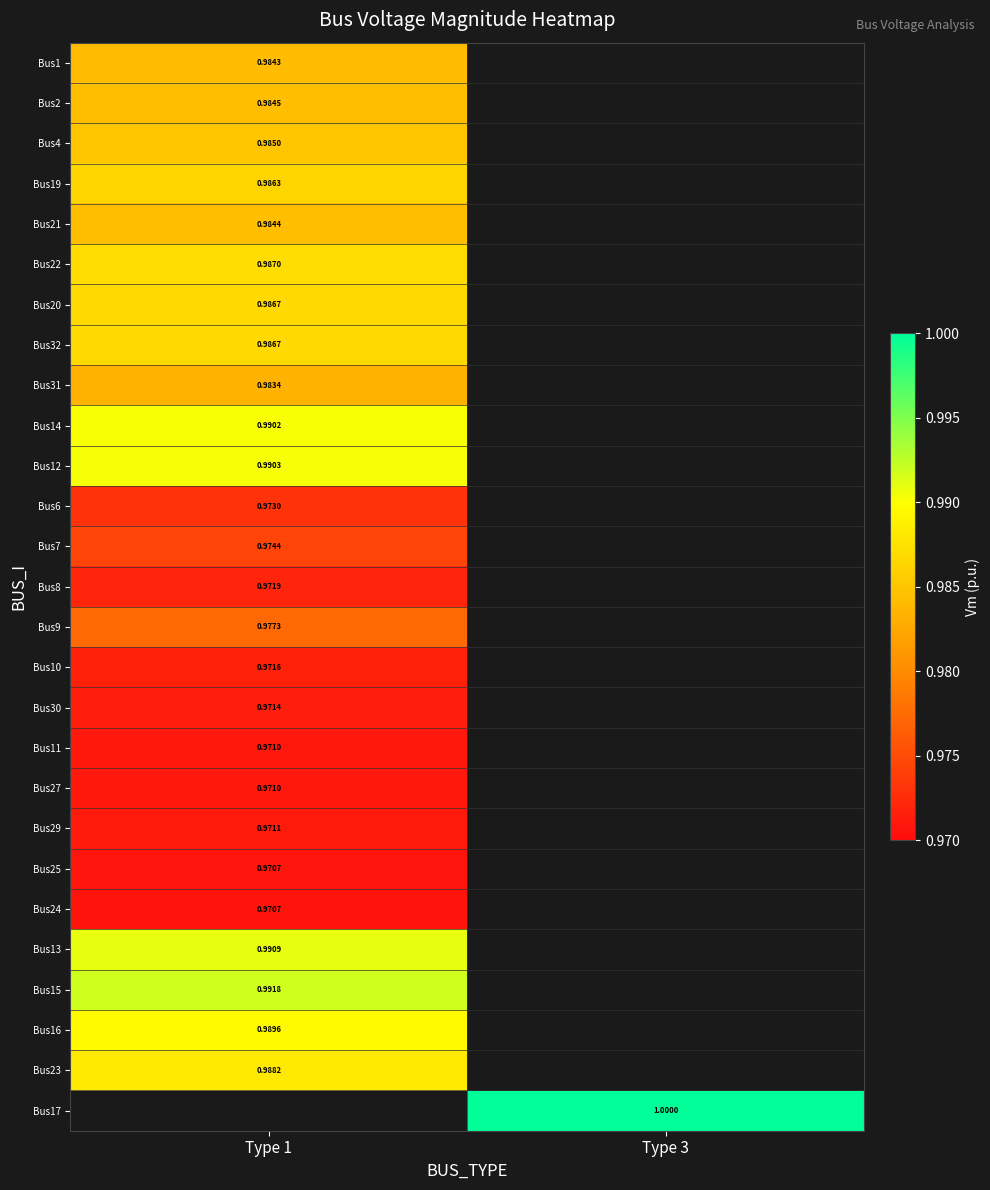

Is the value of Bus8 at Type 1 greater than the value of Bus19 at Type 1?

No